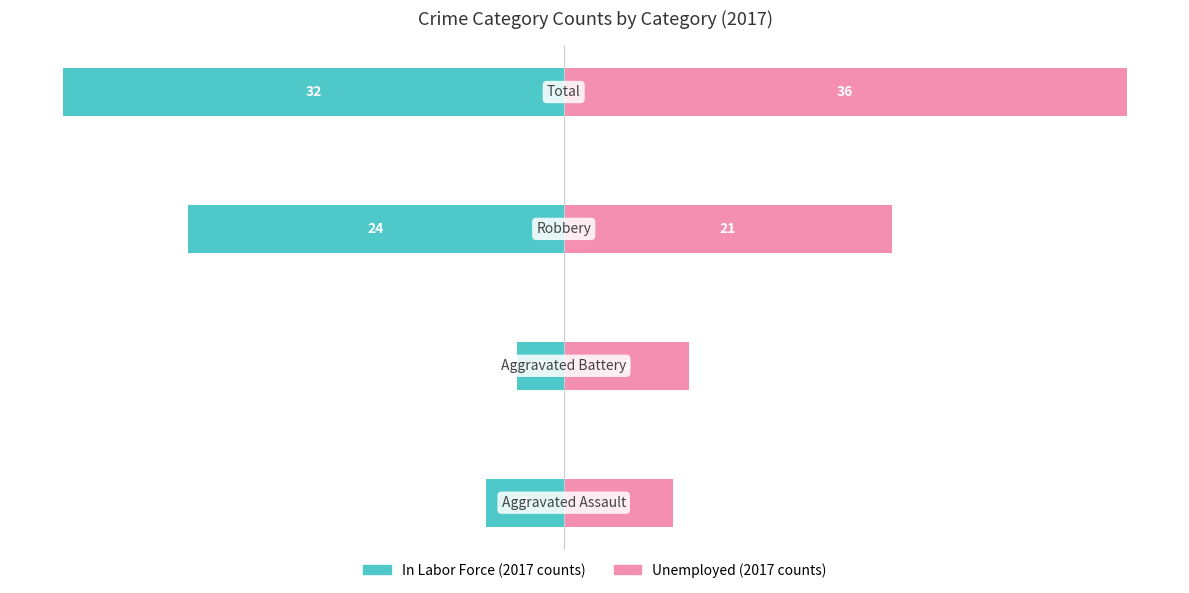

What is the average value of the 2017 (Alternate) series?

18